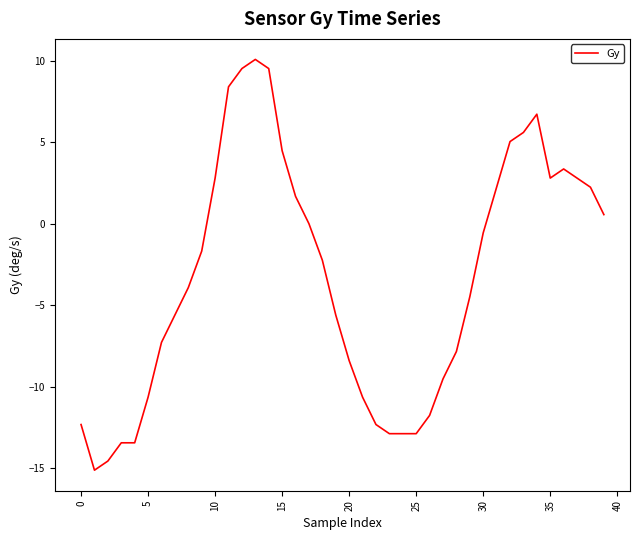

What is the smallest value displayed?

-15.1